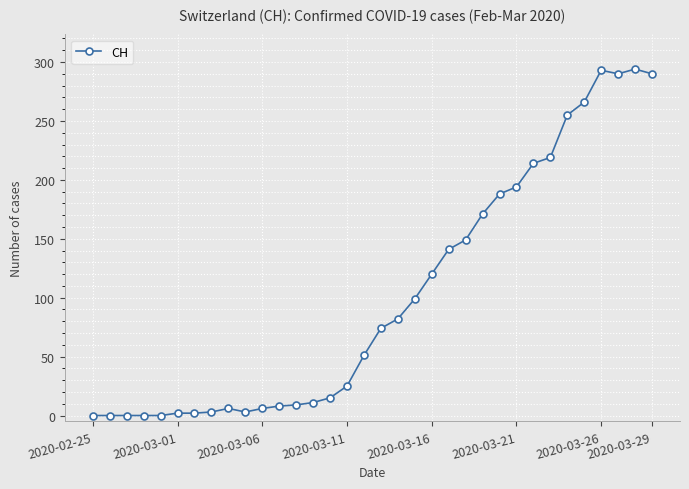

What is the value of the 29th point from the left?

255